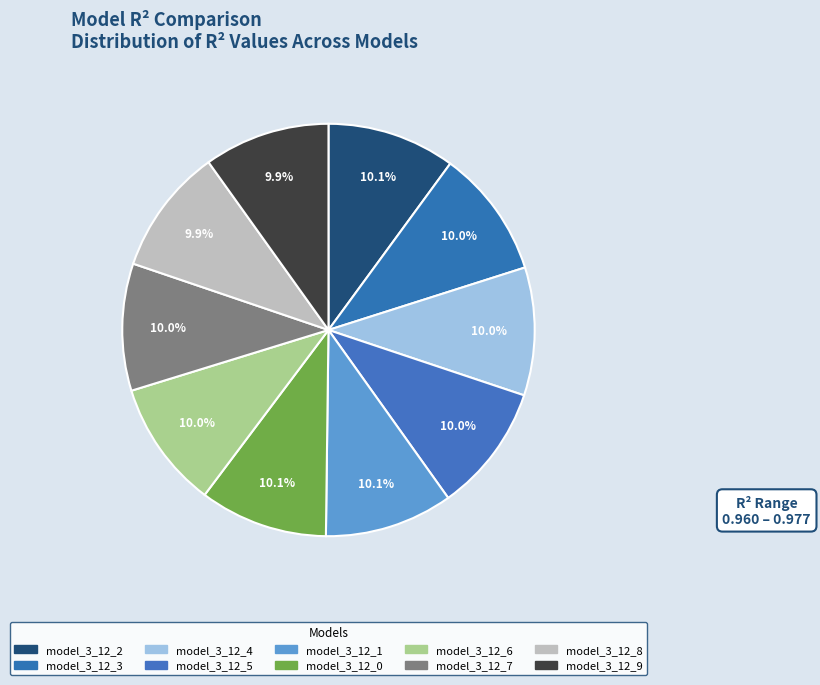

Is it true that model_3_12_8 is 1% of the pie?

False